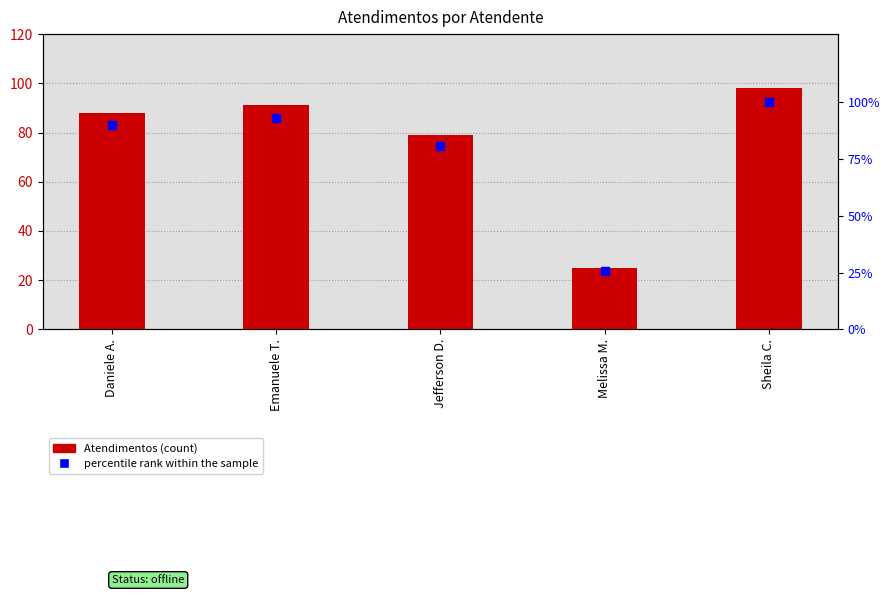

What is the ratio of the value at Sheila C. to the value at Melissa M.?

3.9